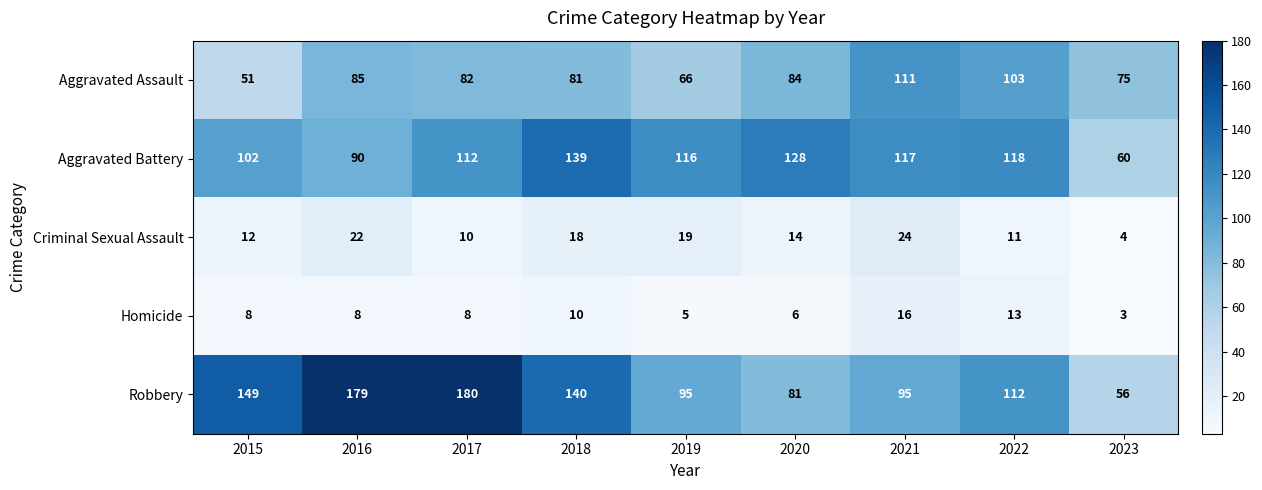

What is the difference between the second highest and second lowest values in the Robbery series?

98